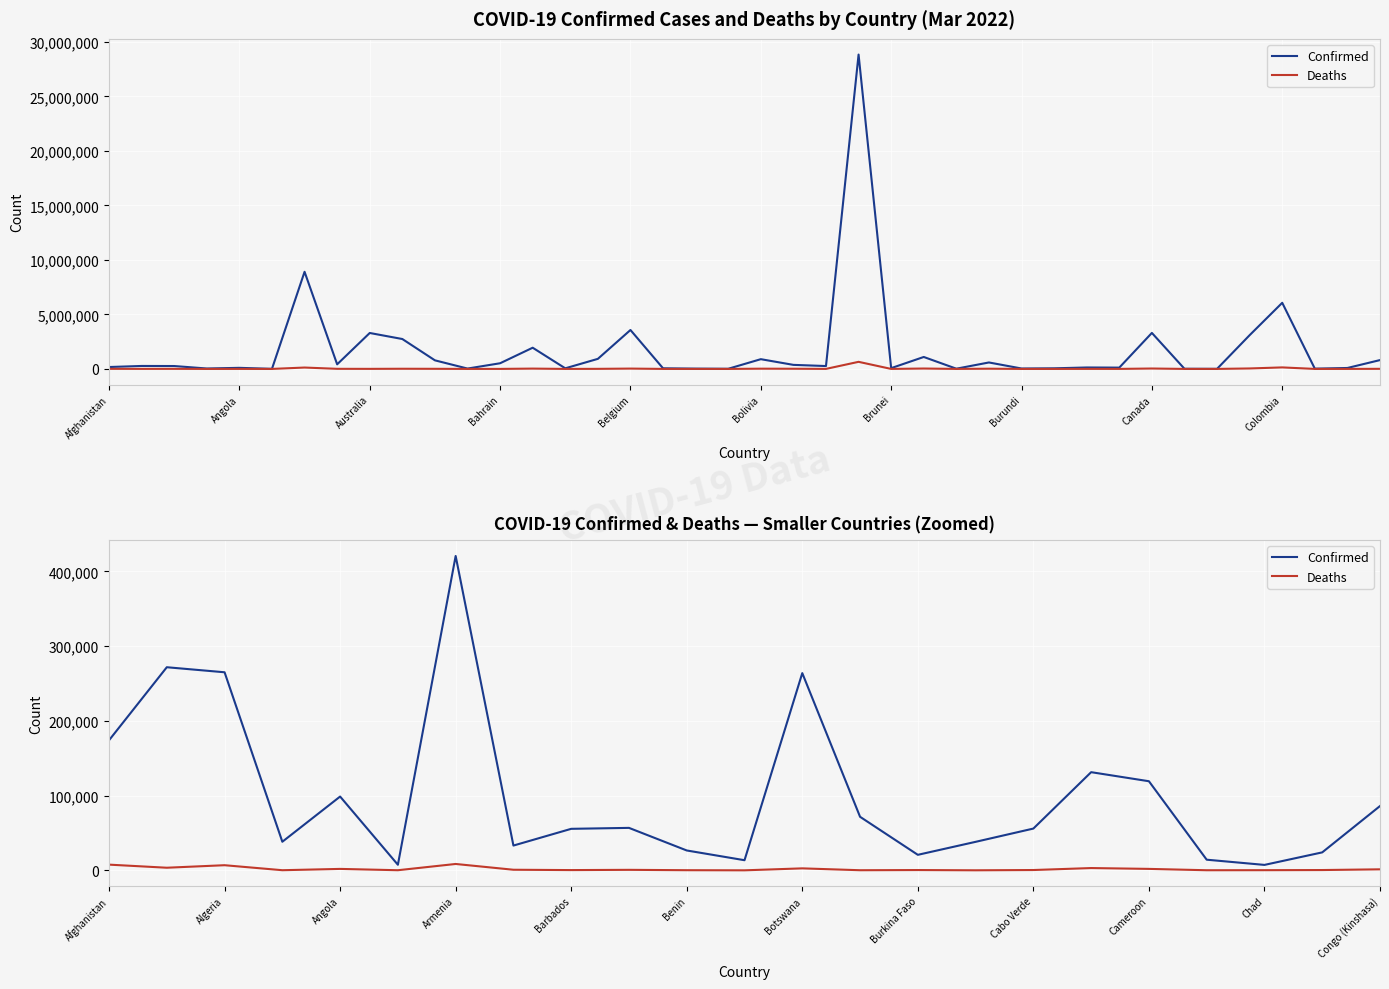

True or false: Confirmed and Deaths intersect in this chart.

False